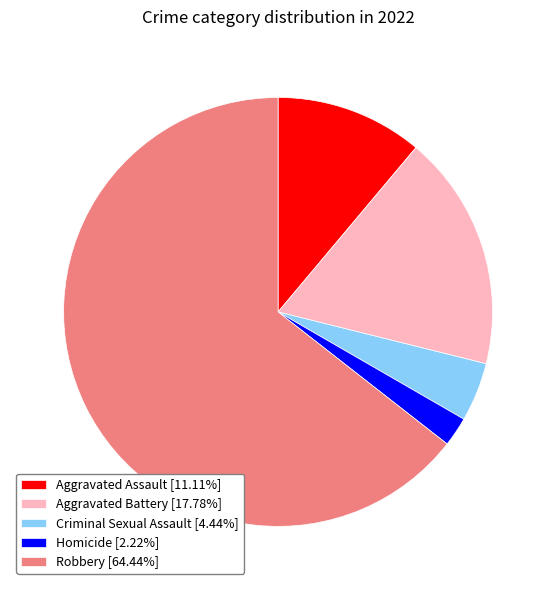

Rank the categories by value from lowest to highest.

Homicide, Criminal Sexual Assault, Aggravated Assault, Aggravated Battery, Robbery